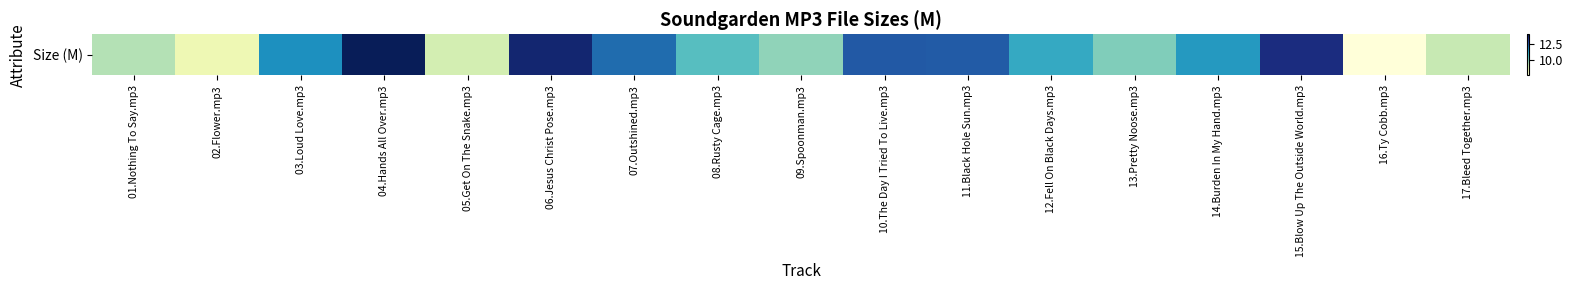

The value at 14.Burden In My Hand.mp3 is 11.4. True or false?

True